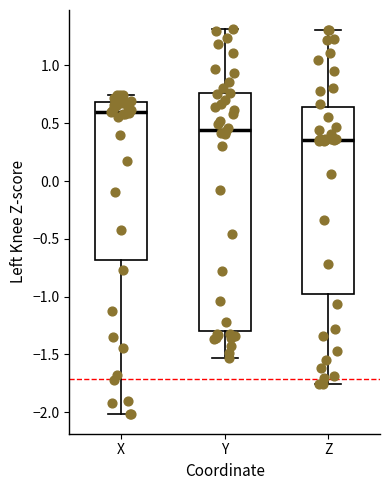

Which box has the lowest median line?

Z